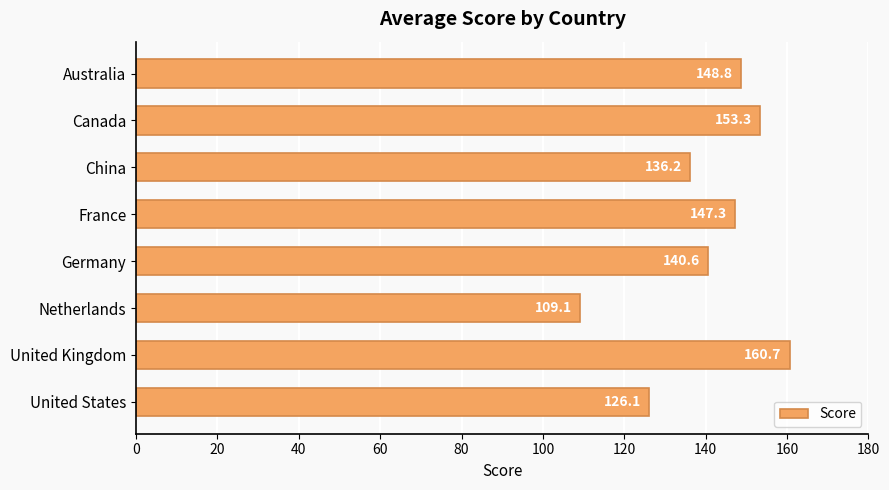

Reading bottom to top, list all the values displayed in this chart.

126.1	160.7	109.1	140.6	147.3	136.2	153.3	148.8